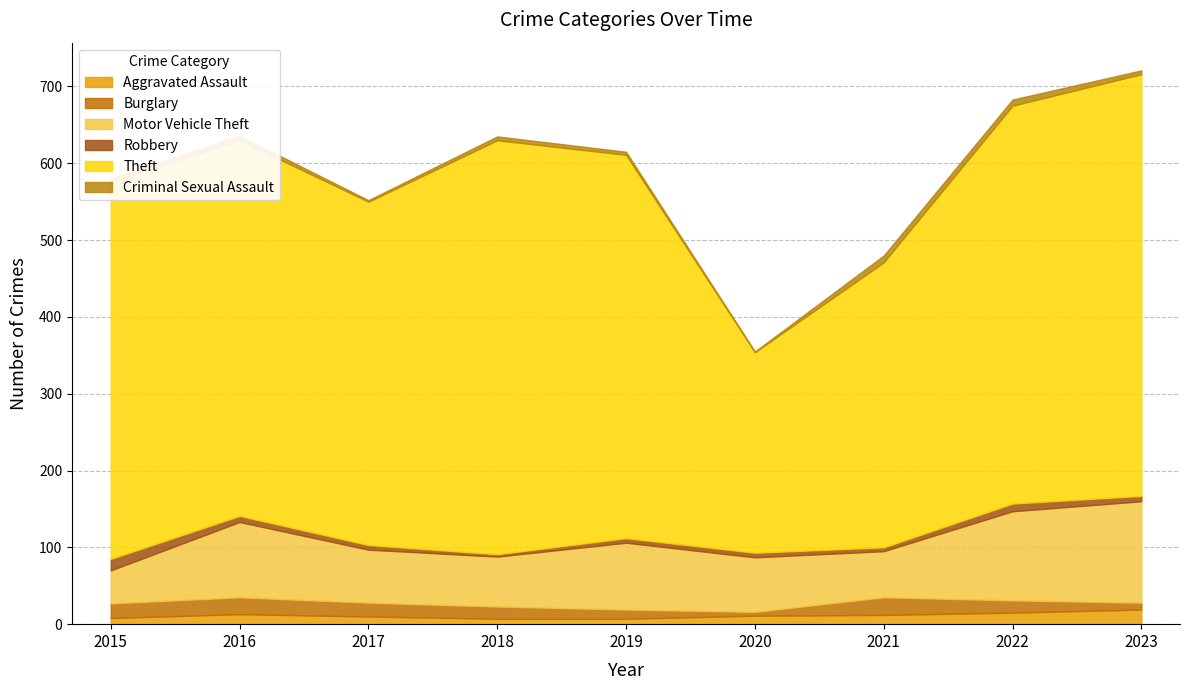

Which series has the largest total across all categories?

Theft